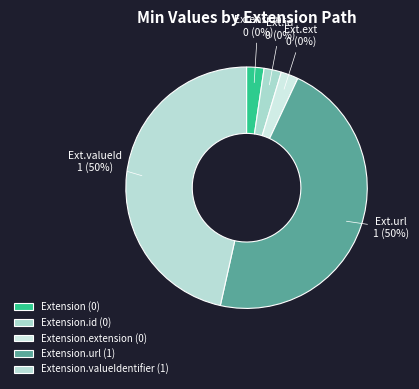

What percentage is the Extension.valueIdentifier slice, to the nearest percent?

50%